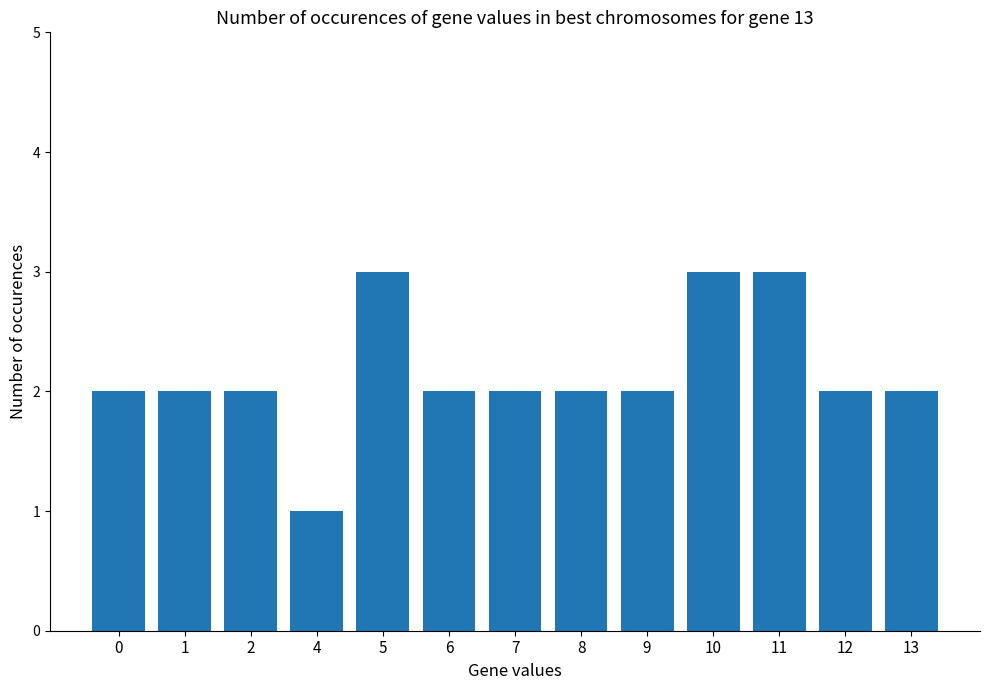

Which label corresponds to the smallest value in the chart?

4